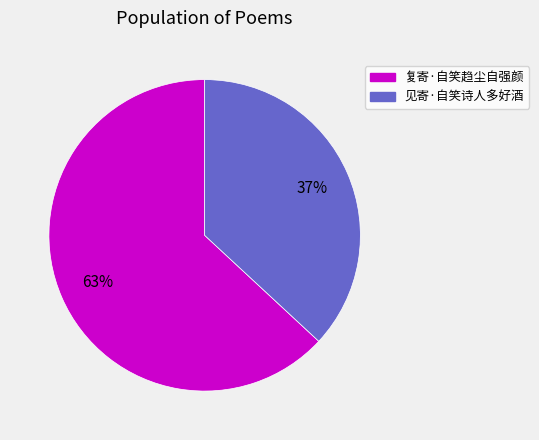

Do 复寄·自笑趋尘自强颜 and 见寄·自笑诗人多好酒 together represent more than half of the pie?

Yes